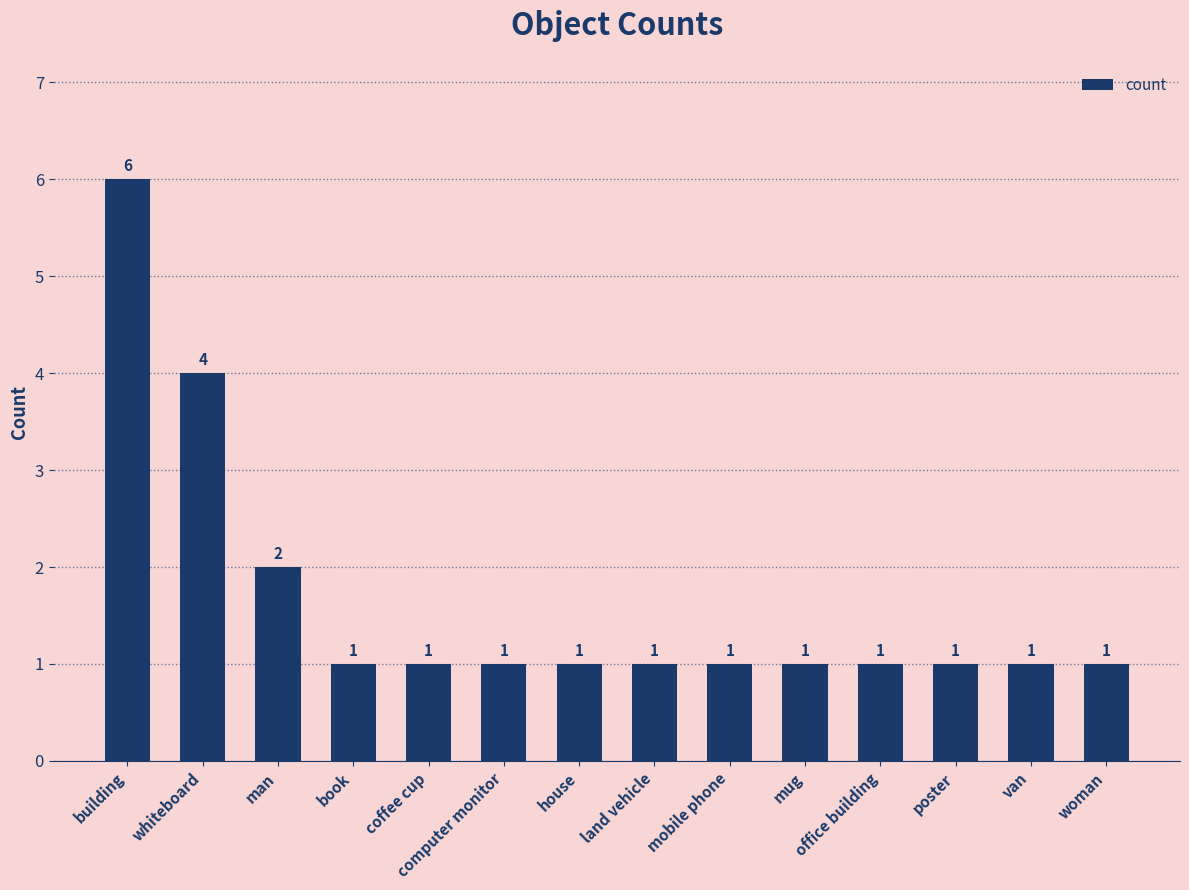

Which label corresponds to the largest value in the chart?

building